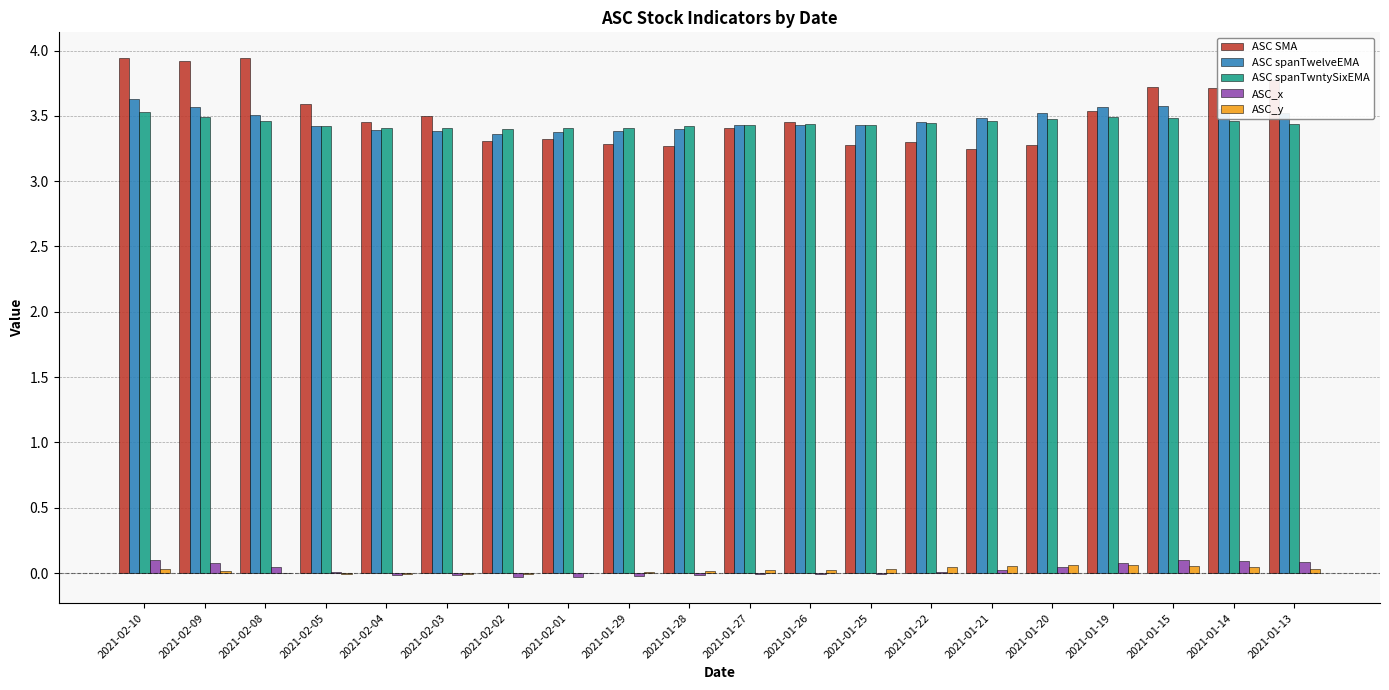

True or false: ASC spanTwntySixEMA has a value of 3.5 at 2021-01-19.

True